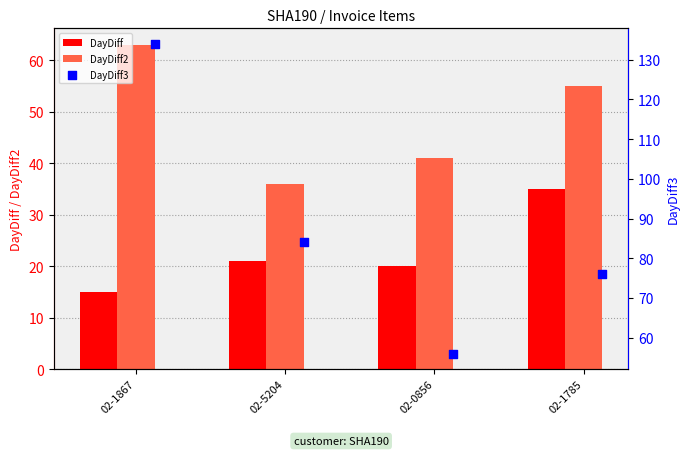

What are all the series names shown in the legend?

DayDiff, DayDiff2, DayDiff3